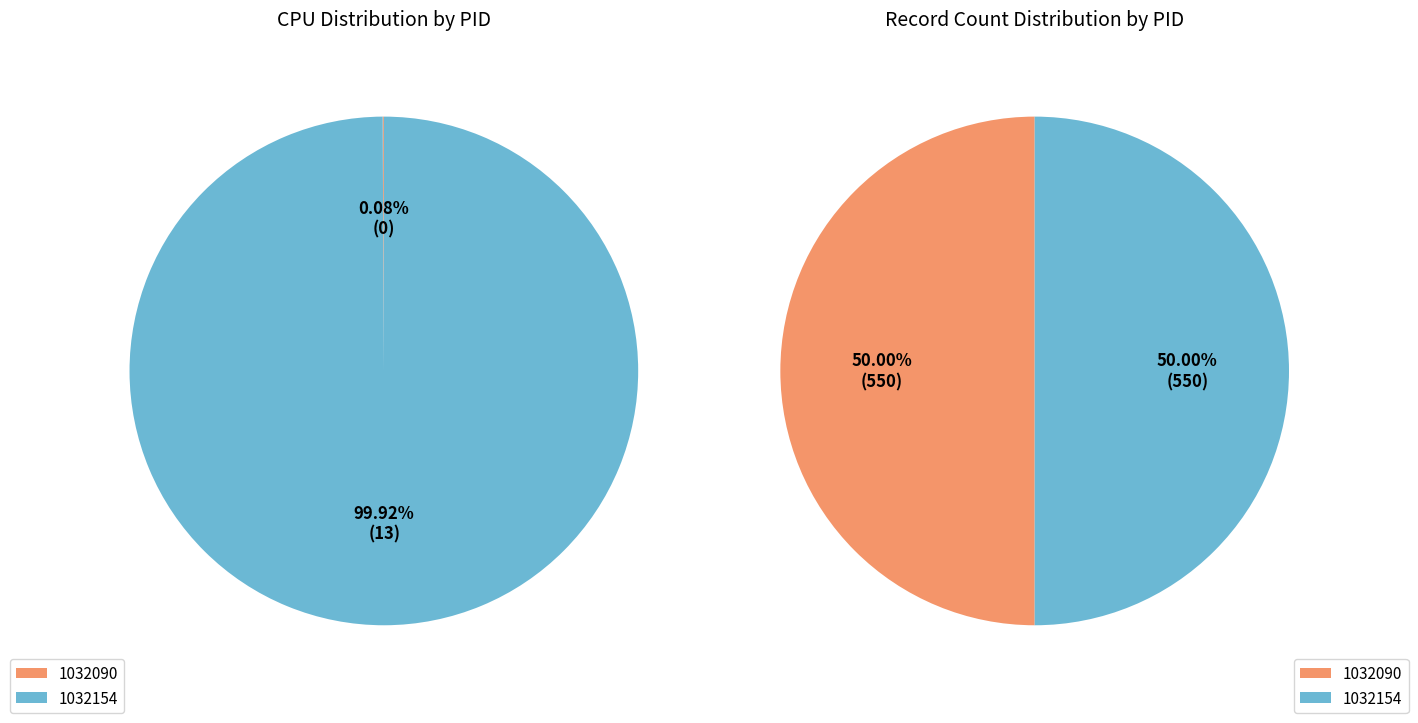

To the nearest percent, what is the difference between the largest and smallest slice percentages?

100%